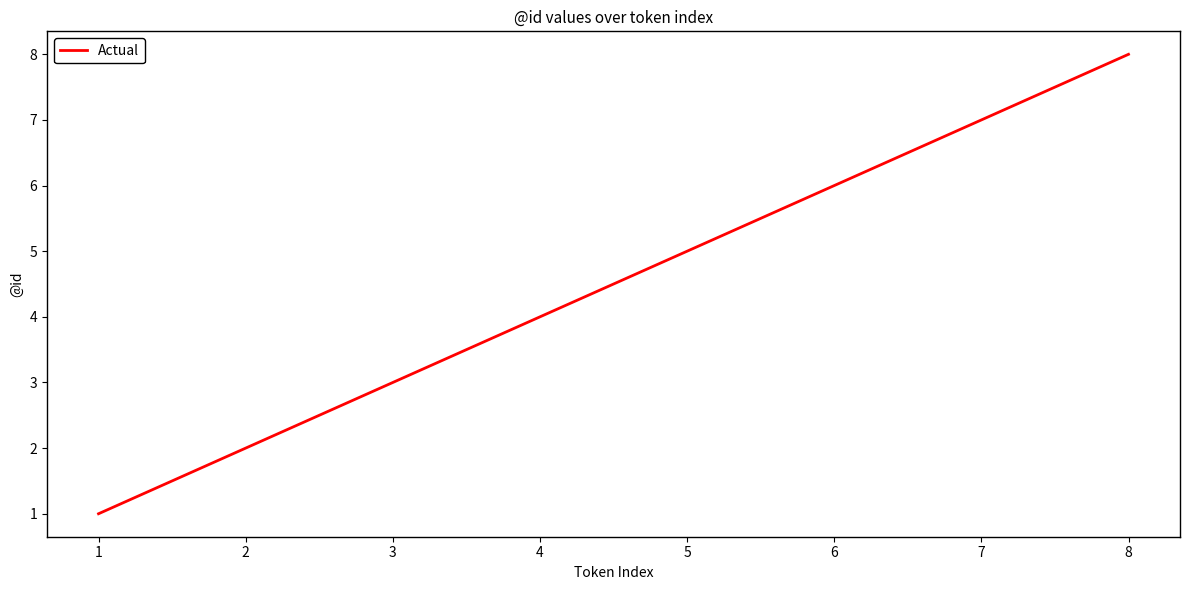

Which category has the highest value across all series?

8